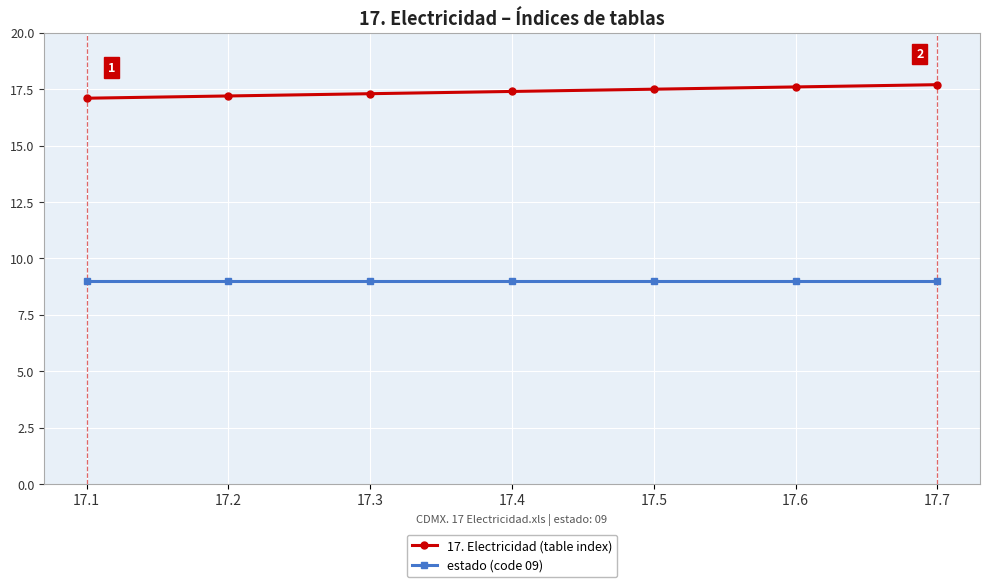

True or false: 17. Electricidad (table index) and estado (code 09) cross at least once.

False